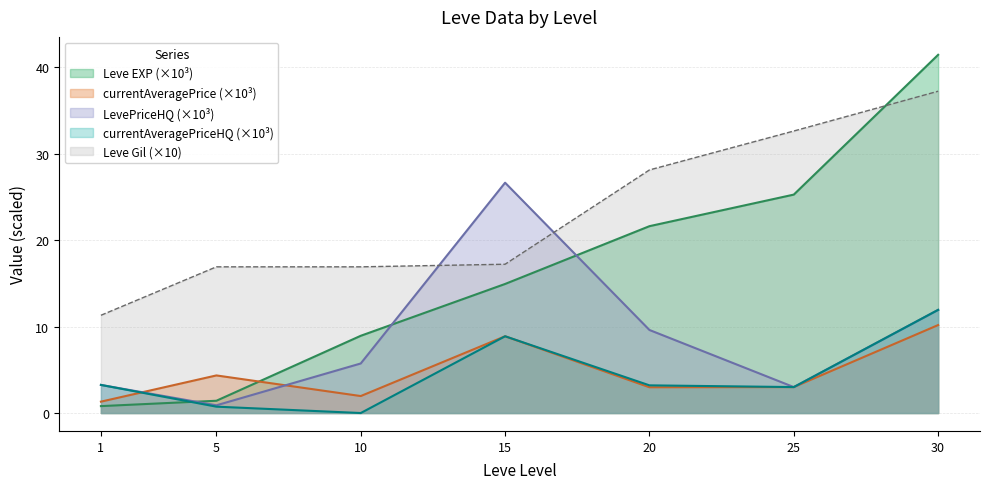

After their last crossing, which series has the higher values: Leve Gil or LevePriceHQ?

Leve Gil